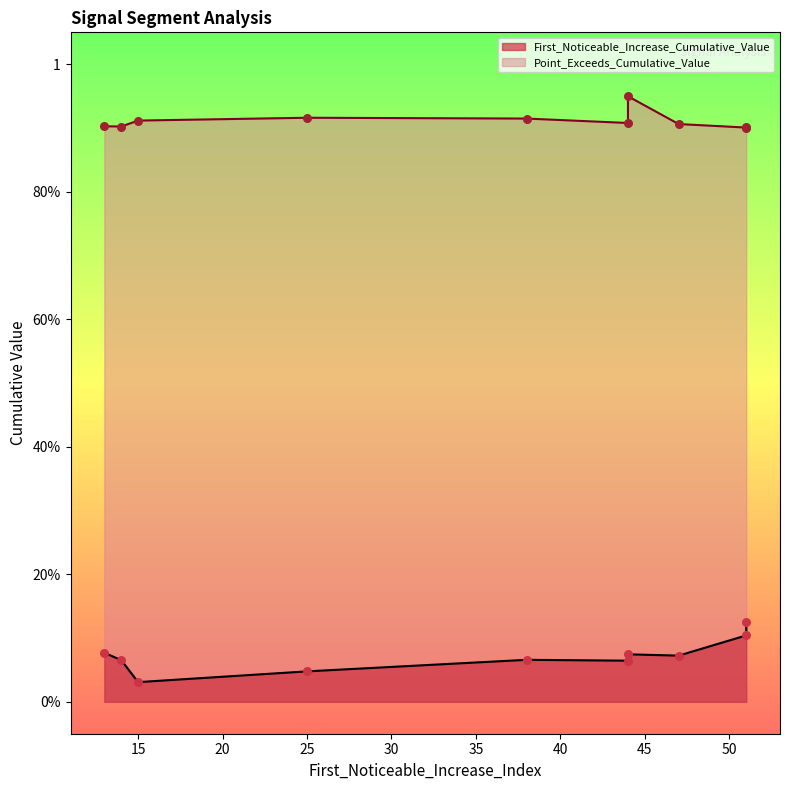

At which category is the sum across all series the highest?

51